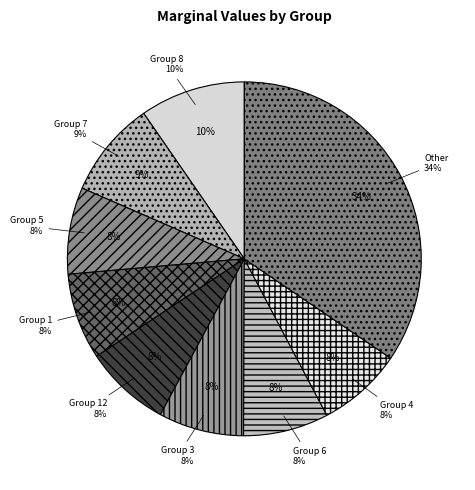

To the nearest percent, what percentage of the pie is 1?

8%